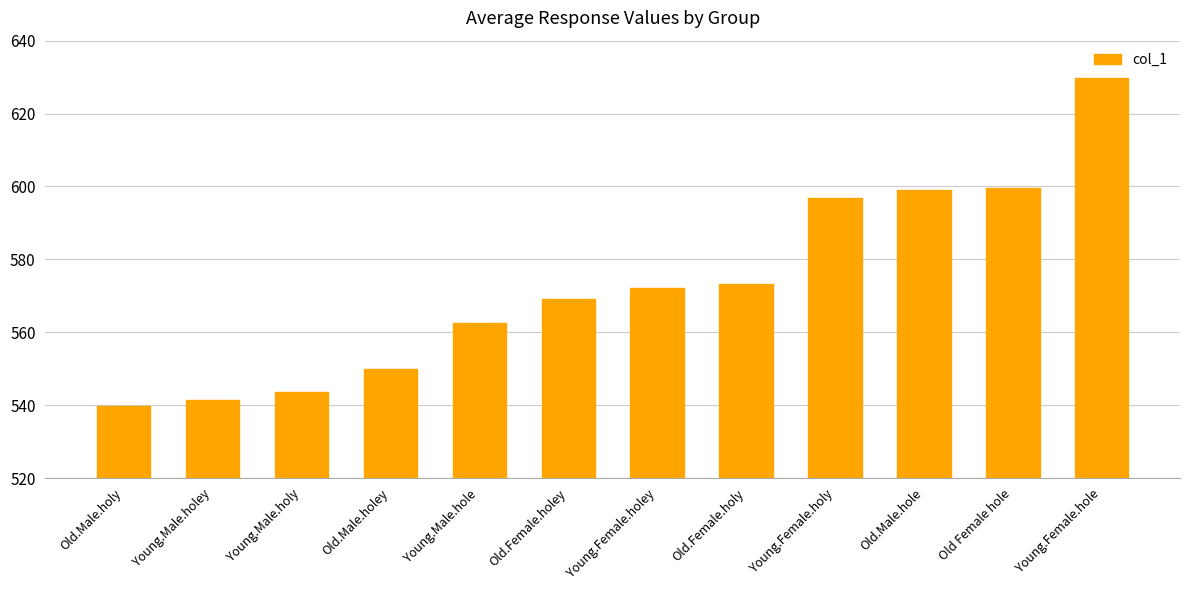

Does the chart contain any negative values?

No